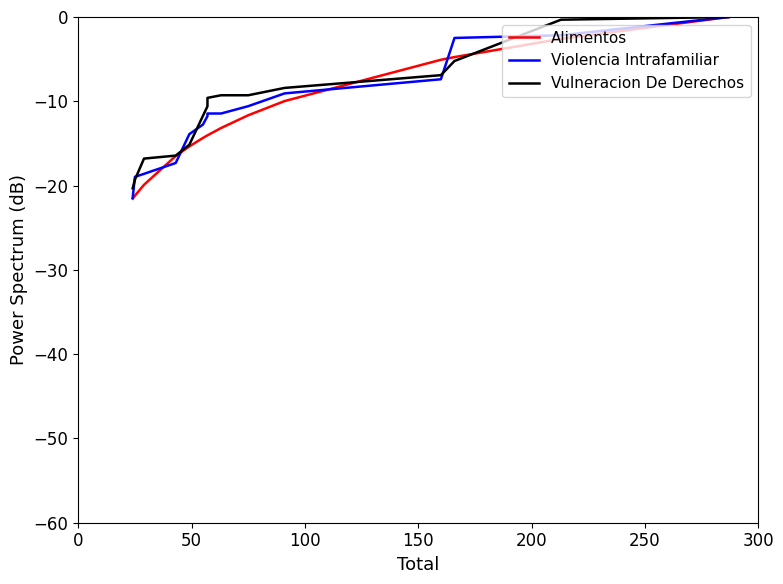

How many categories are shown in the chart?

15